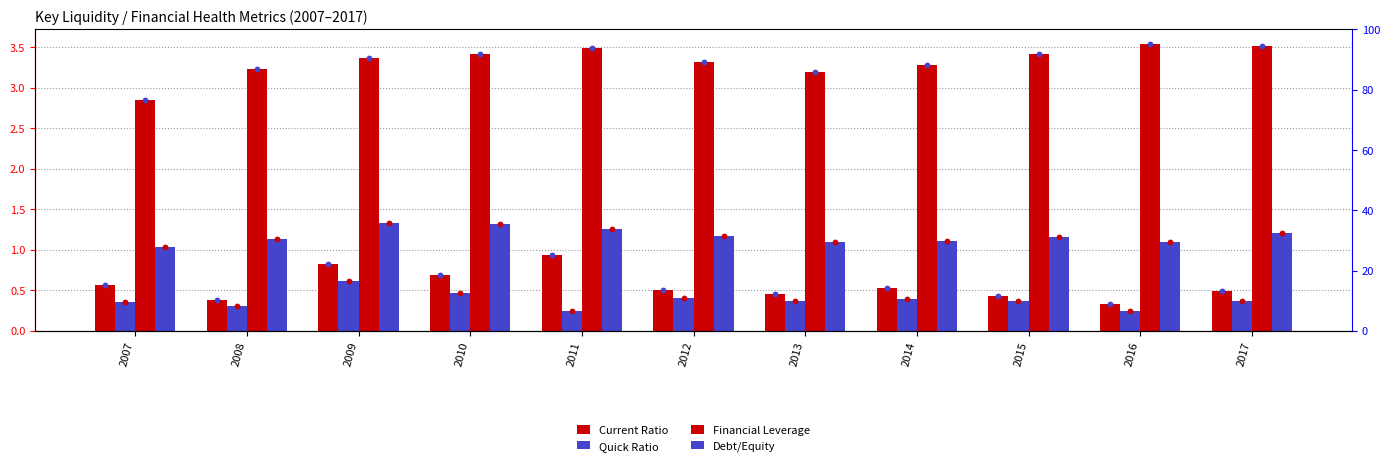

Is the value of Quick Ratio at 2017 greater than the value of Financial Leverage at 2007?

No